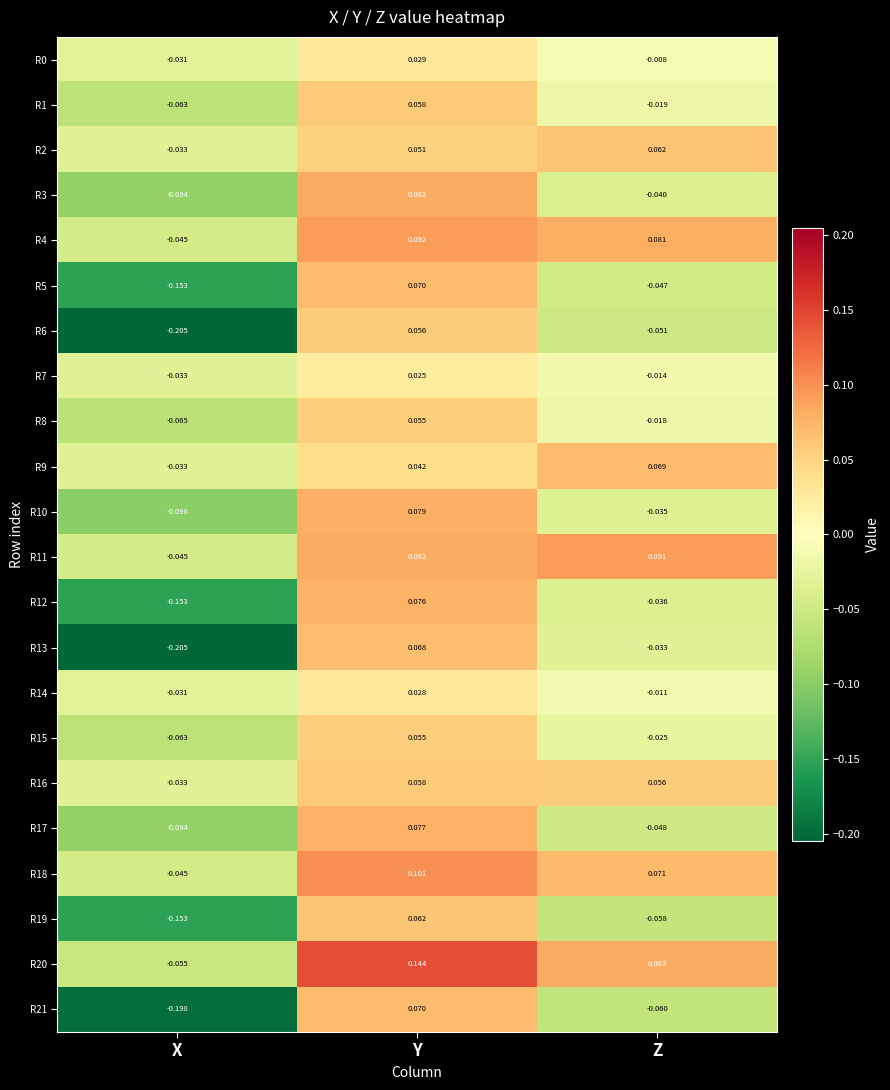

Where is R4 nearest to the value 0?

X